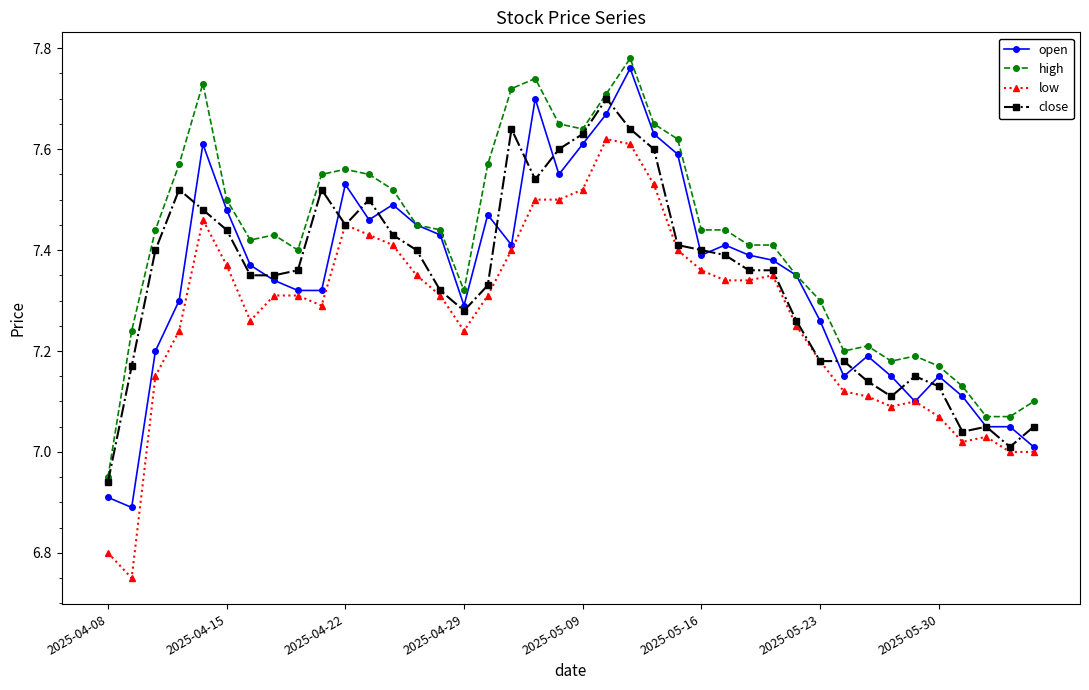

Which series has the largest total across all categories?

high